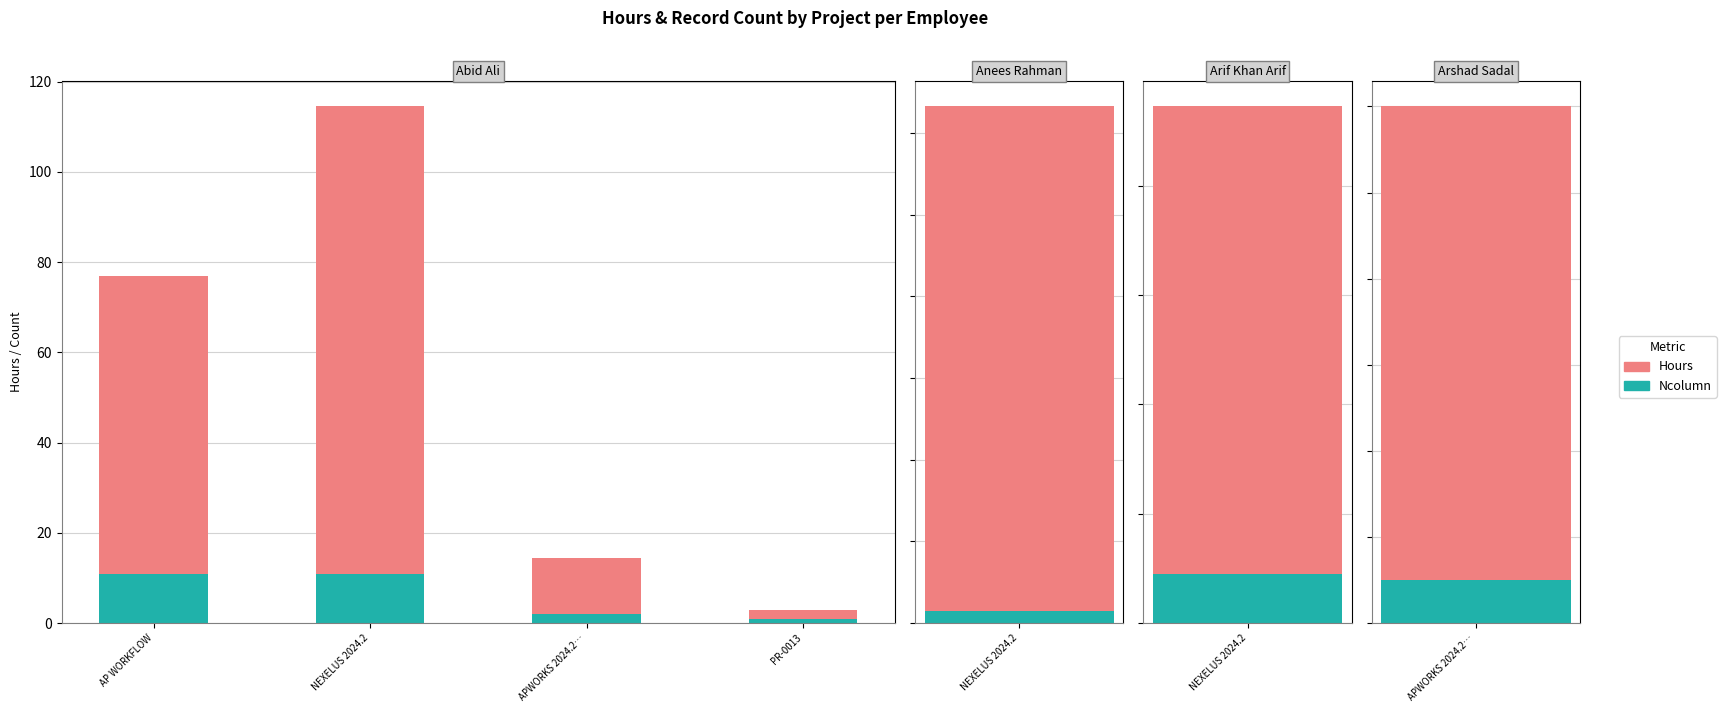

The Ncolumn (Count) series shows 1.0 at PR-0013. True or false?

True